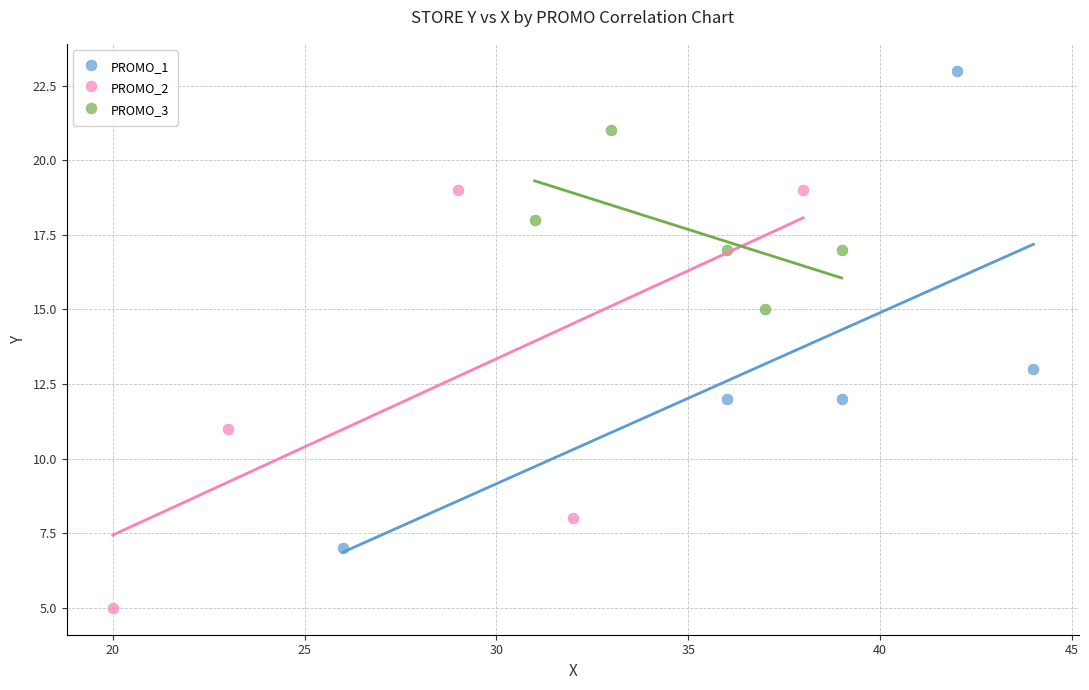

Which series reaches the minimum Y coordinate?

PROMO_2